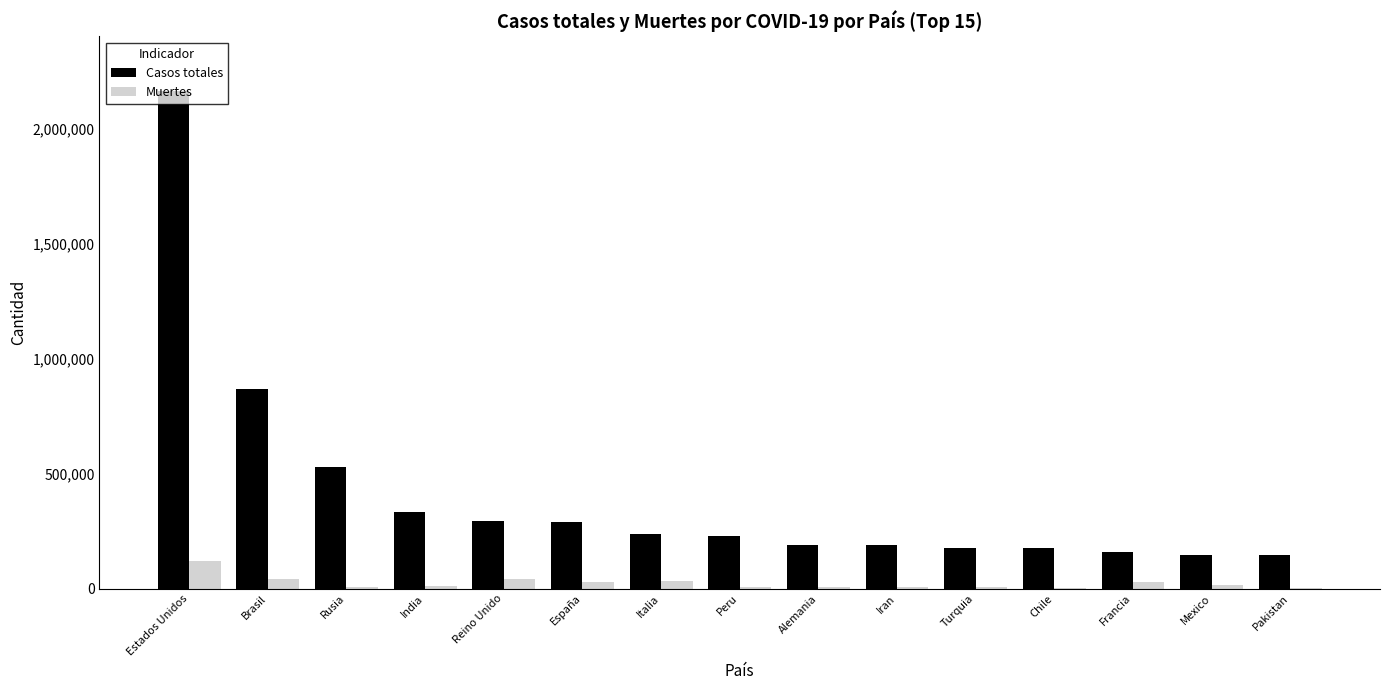

Between India and Francia, which series saw the biggest shift?

Casos totales